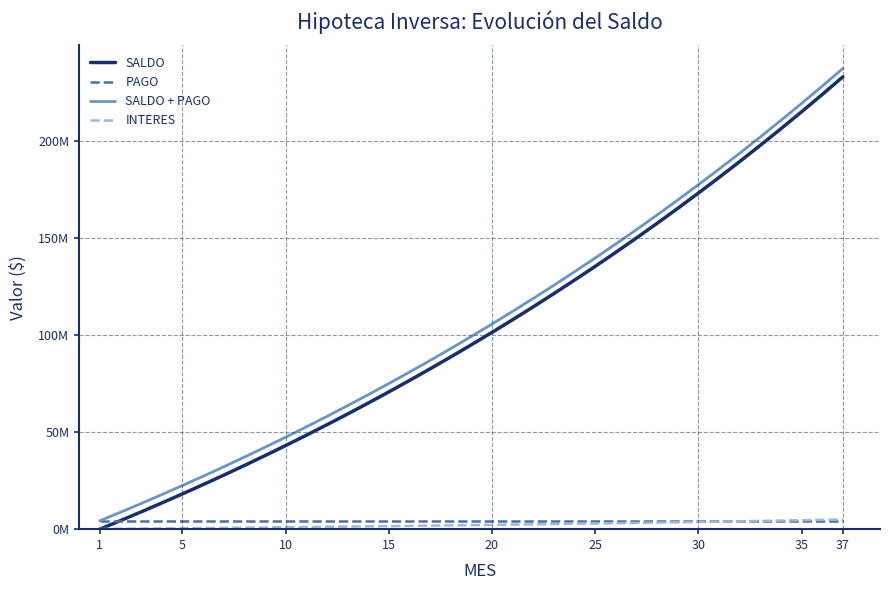

Does the chart display data point markers on the line(s)?

No